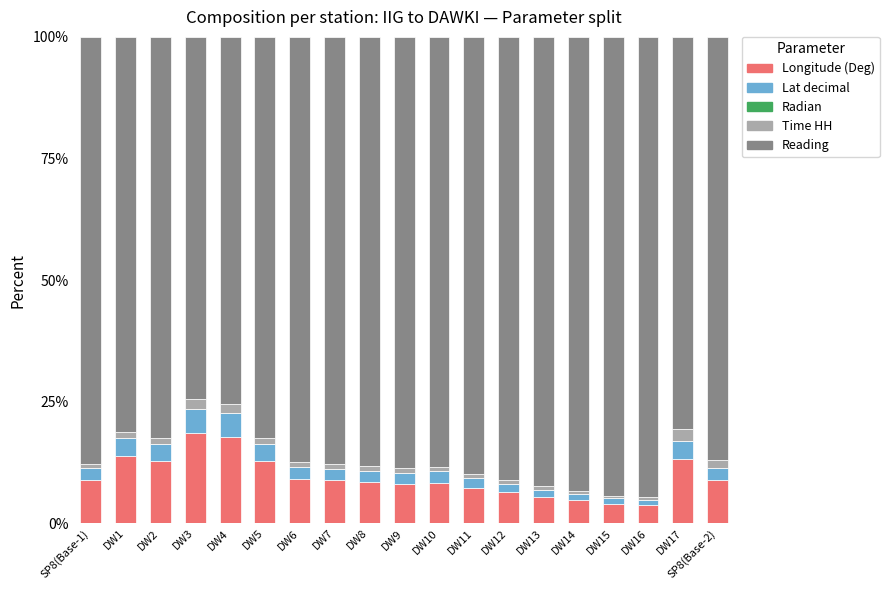

True or false: Longitude (Deg) has a value of 8.9 at SP8(Base-2).

True